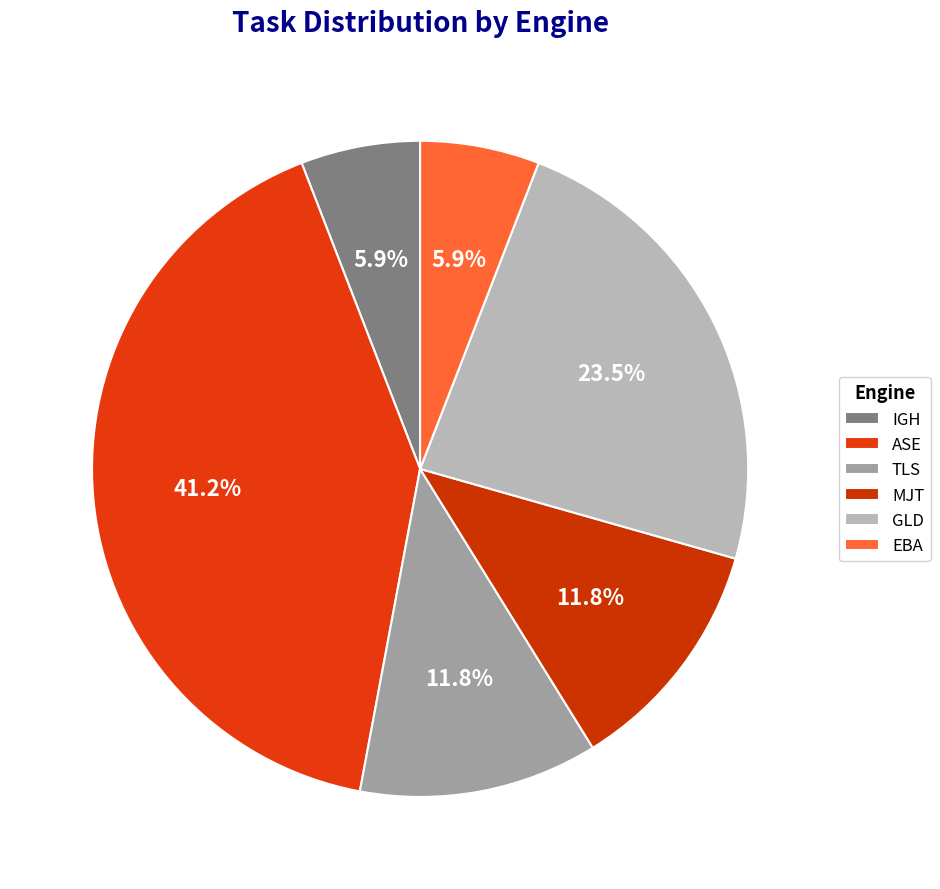

What is the largest slice in the pie chart?

ASE